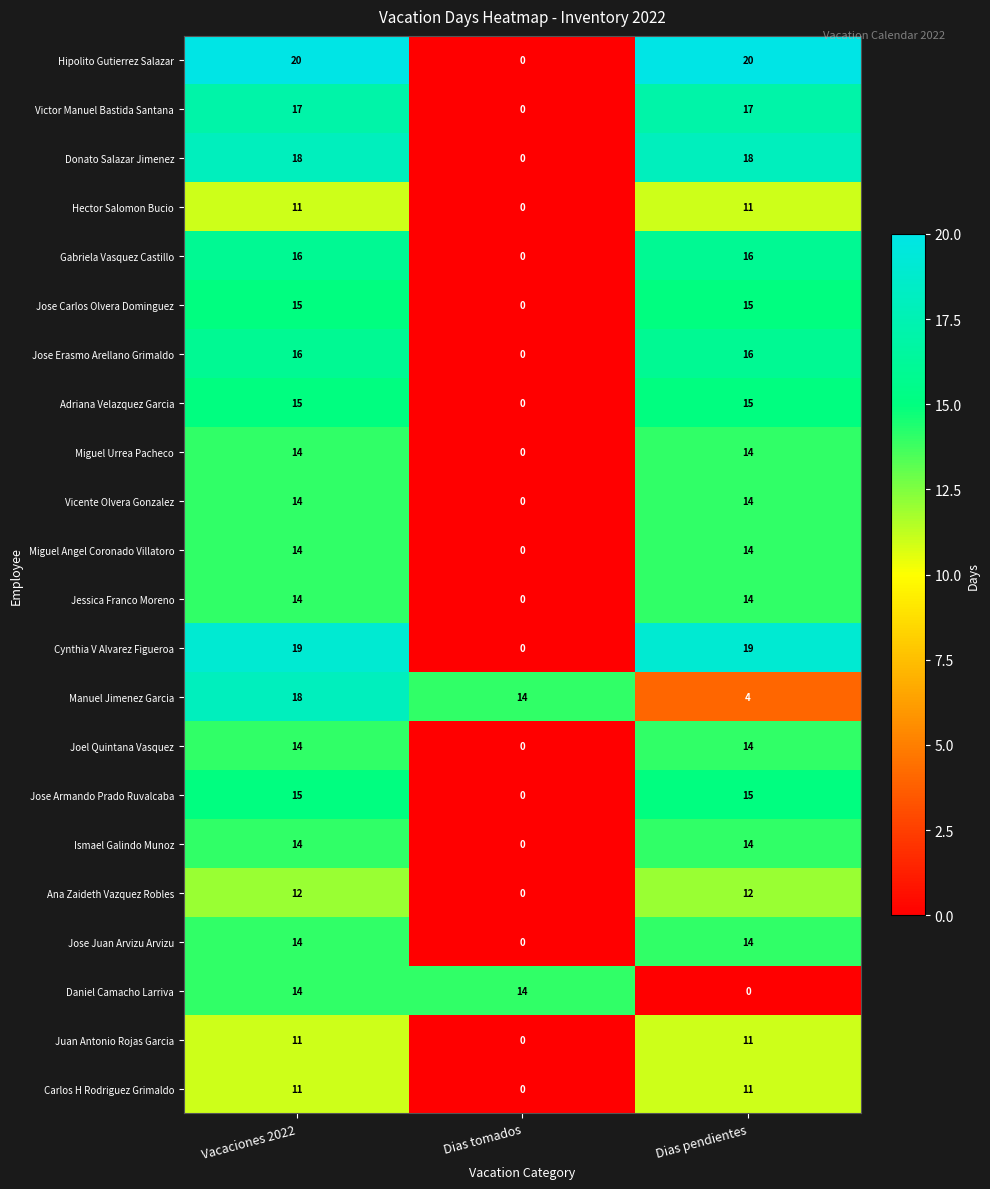

Which series has the largest total across all categories?

Hipolito Gutierrez Salazar